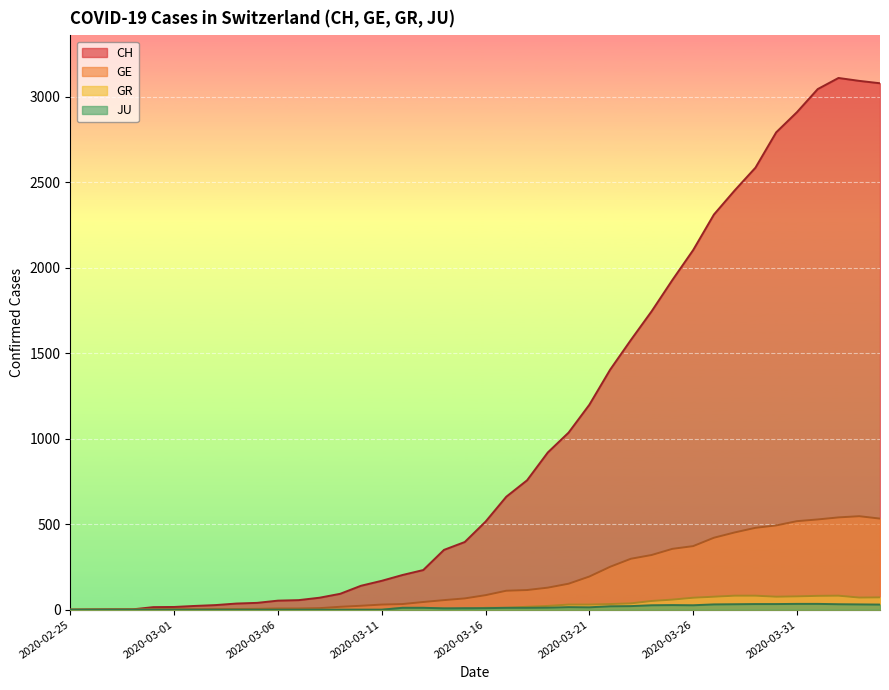

True or false: GE and GR cross at least once.

False